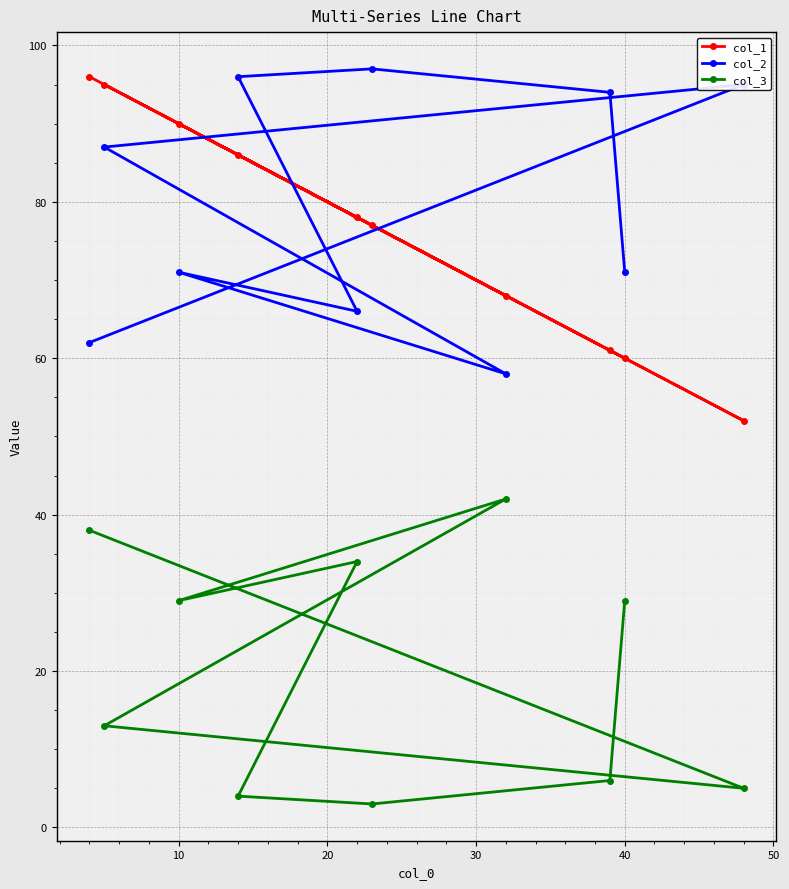

True or false: col_3 and col_2 cross at least once.

False